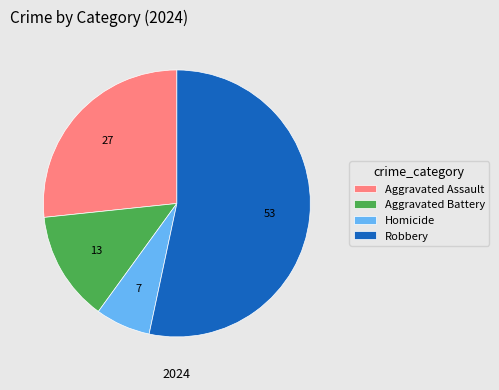

How many slices are in this pie chart?

4